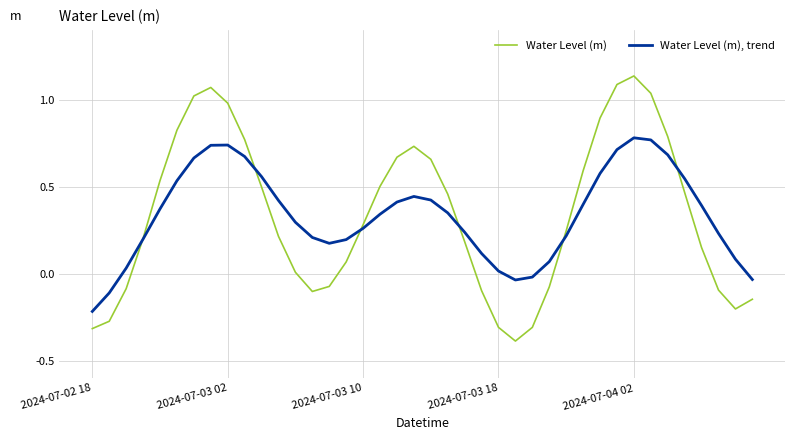

How many intersections are there between Water Level (m) and Water Level (m), trend?

6